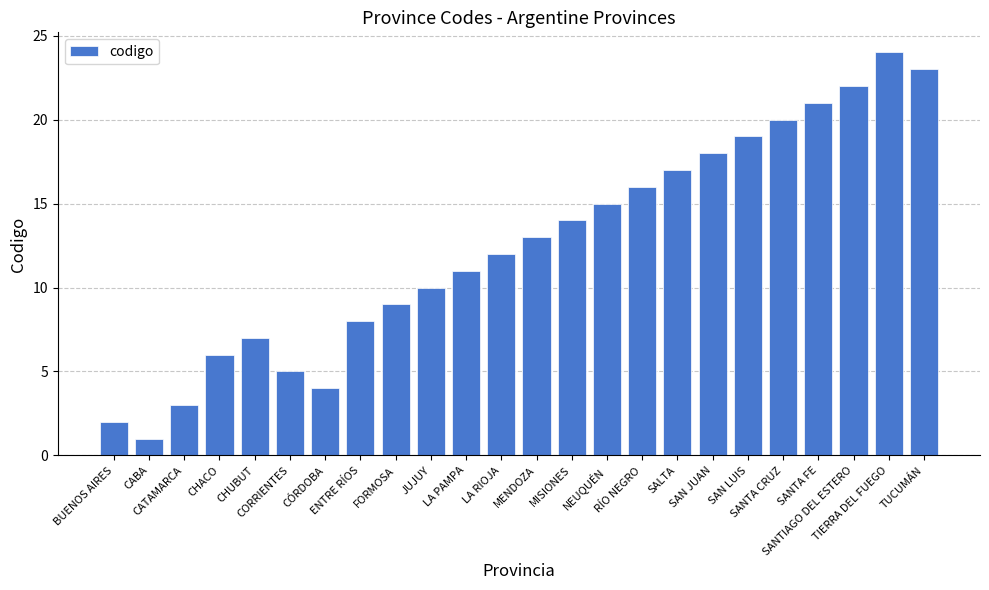

What value does the data have at SAN LUIS?

19